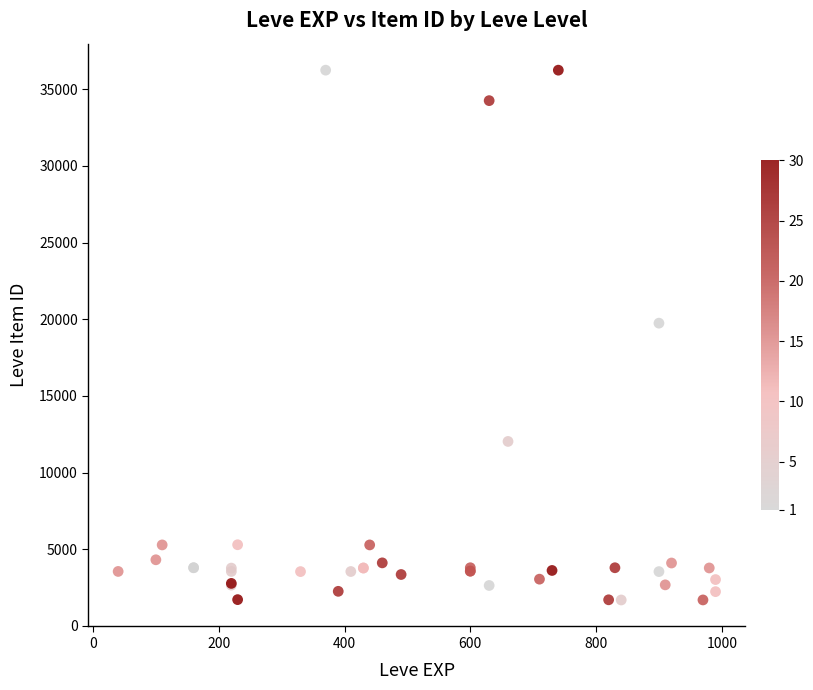

What Y value in the scatter plot is closest to 18967?

19744